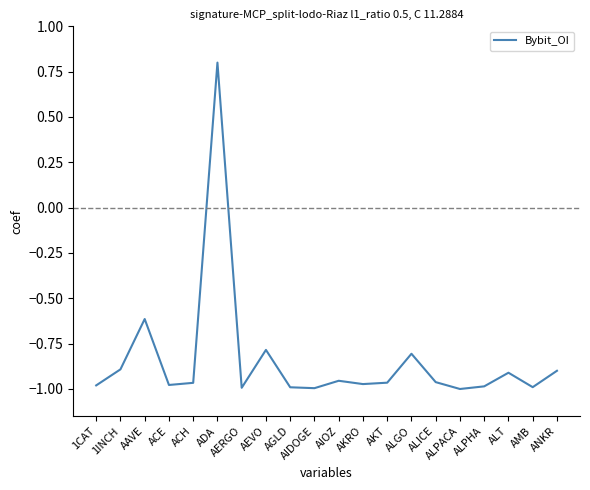

At which label does the data first exceed 0?

ADA